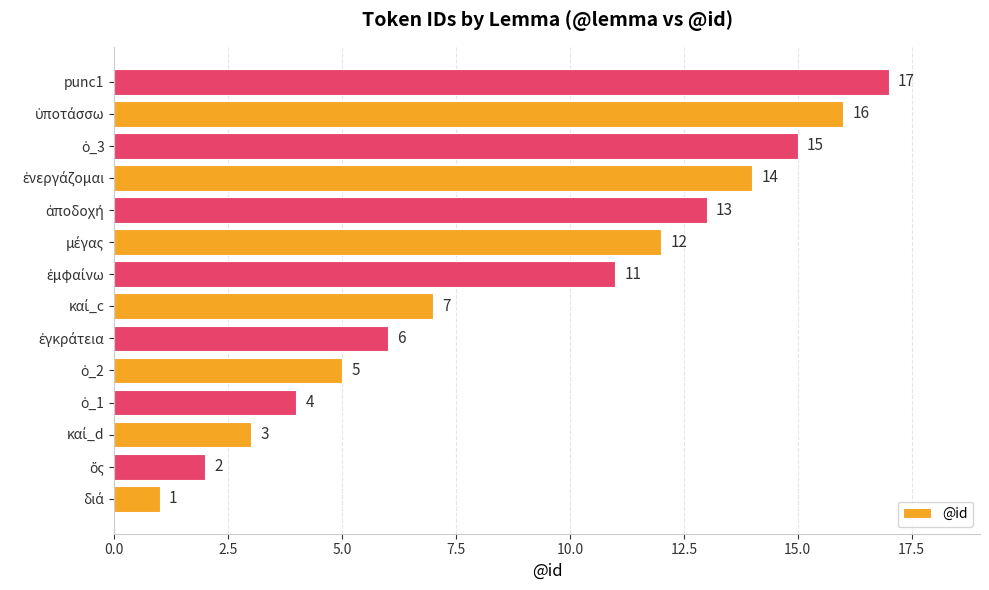

Reading bottom to top, what are all the values shown in this chart?

1	2	3	4	5	6	7	11	12	13	14	15	16	17